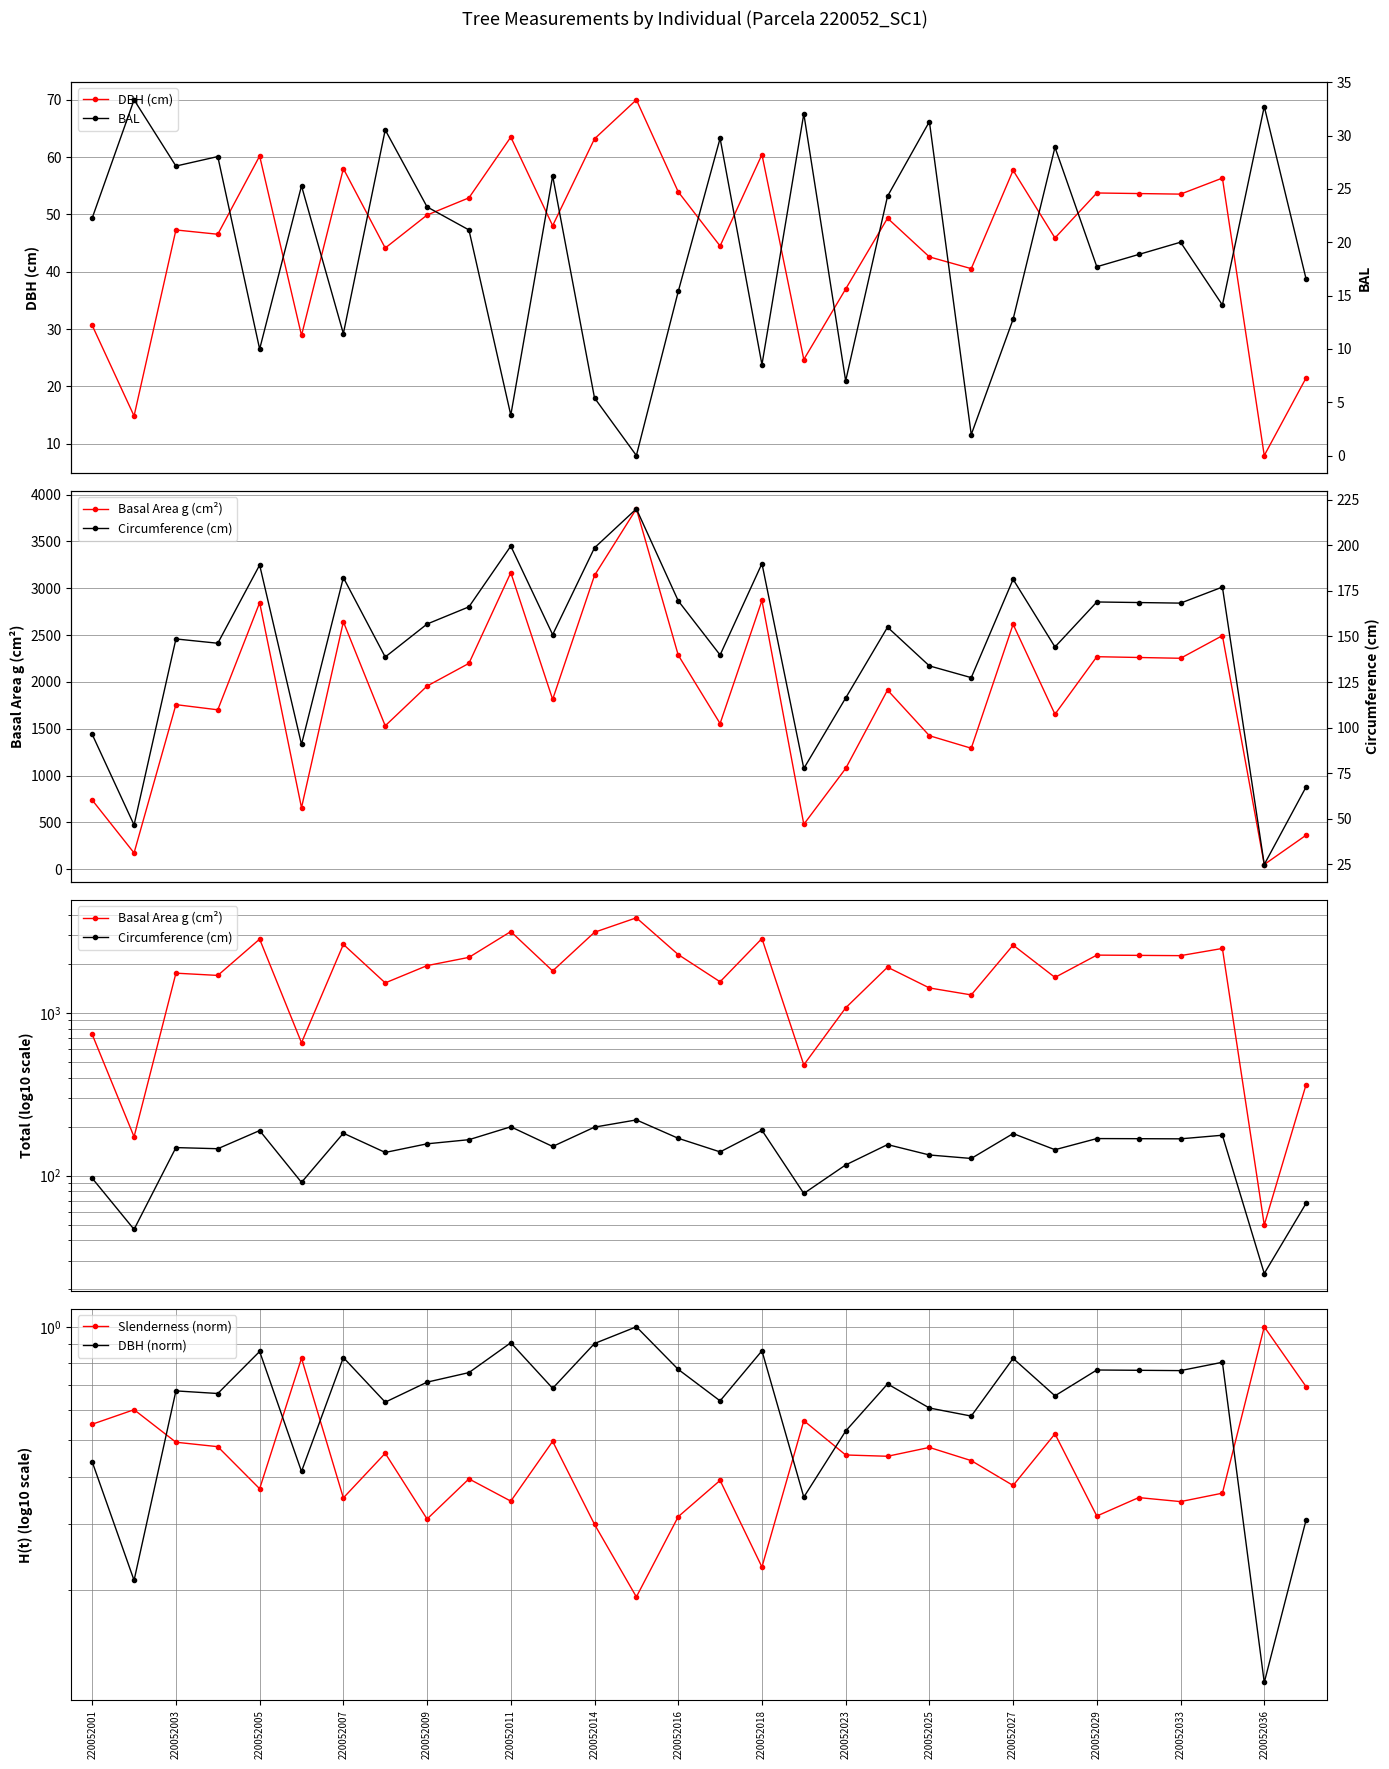

True or false: DBH (cm) has more than 0 interior local peaks.

True